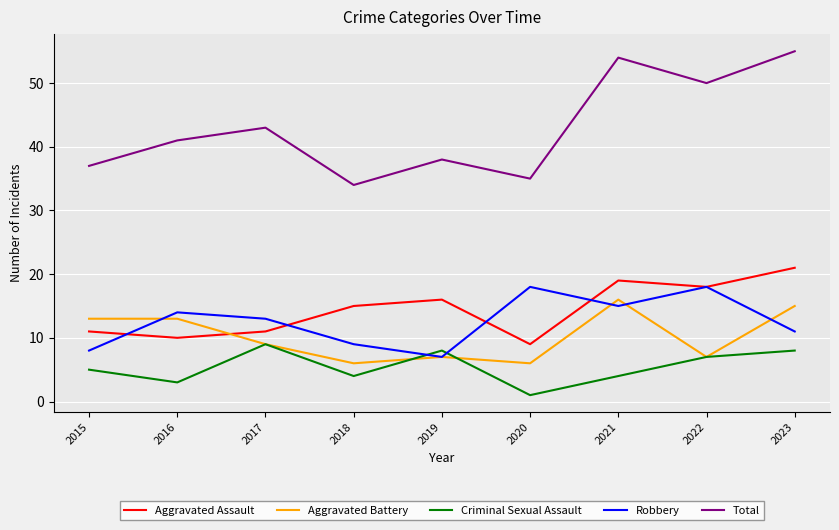

Is it true that Criminal Sexual Assault equals 12 at 2023?

False